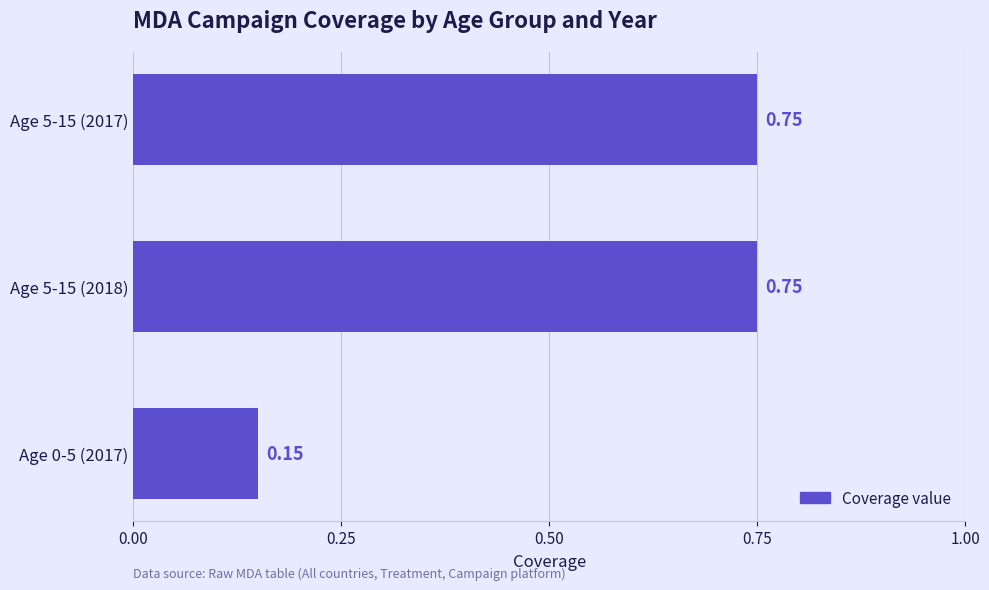

How many bars are there in total?

3